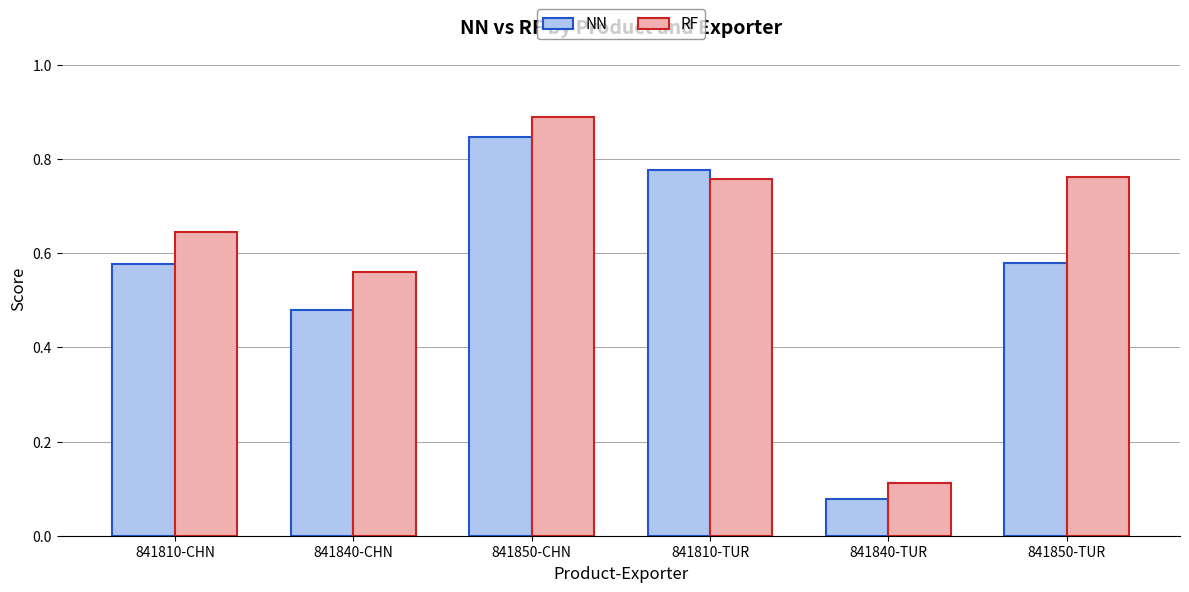

How many bars are there in total?

12